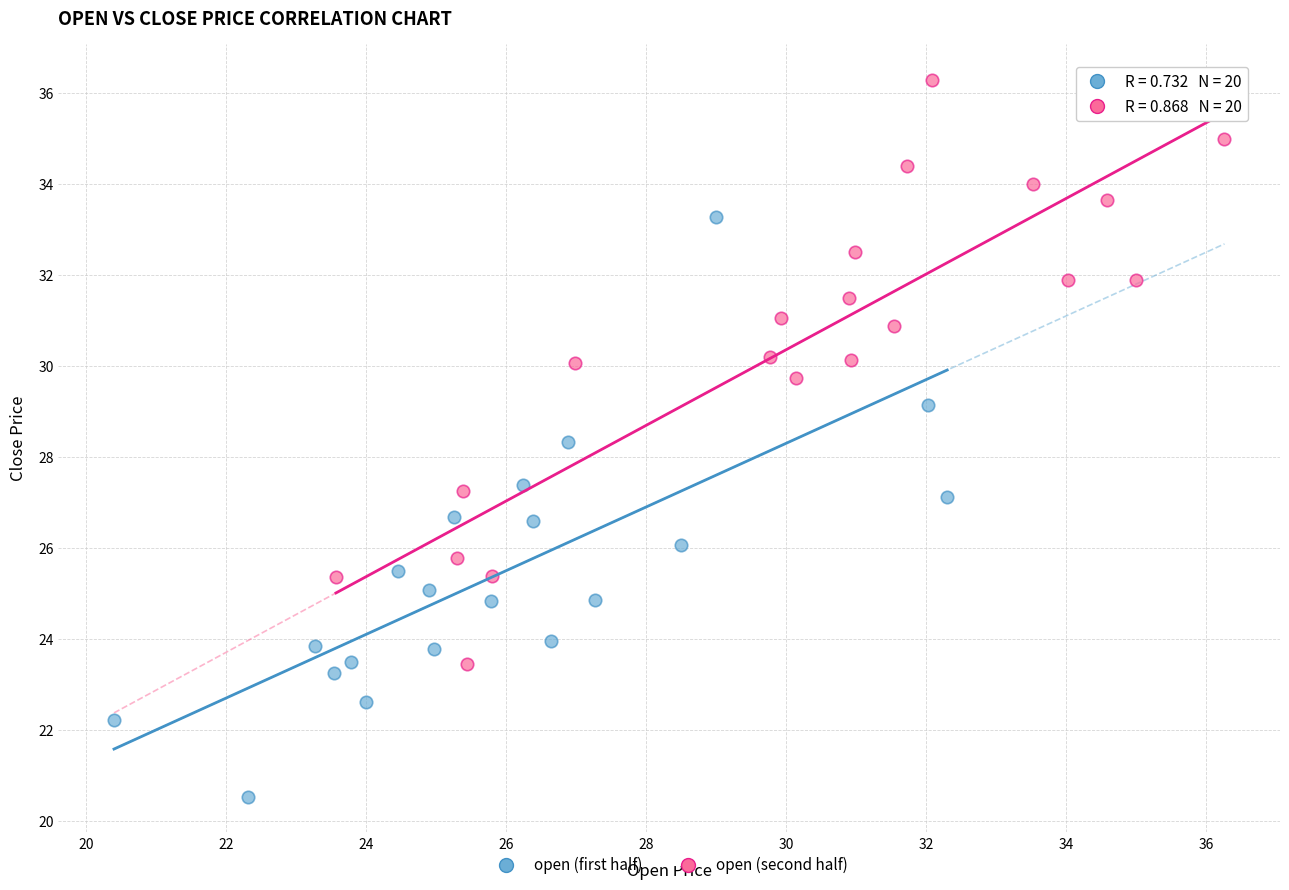

What are all the series names shown in the legend?

open (first half), open (second half)